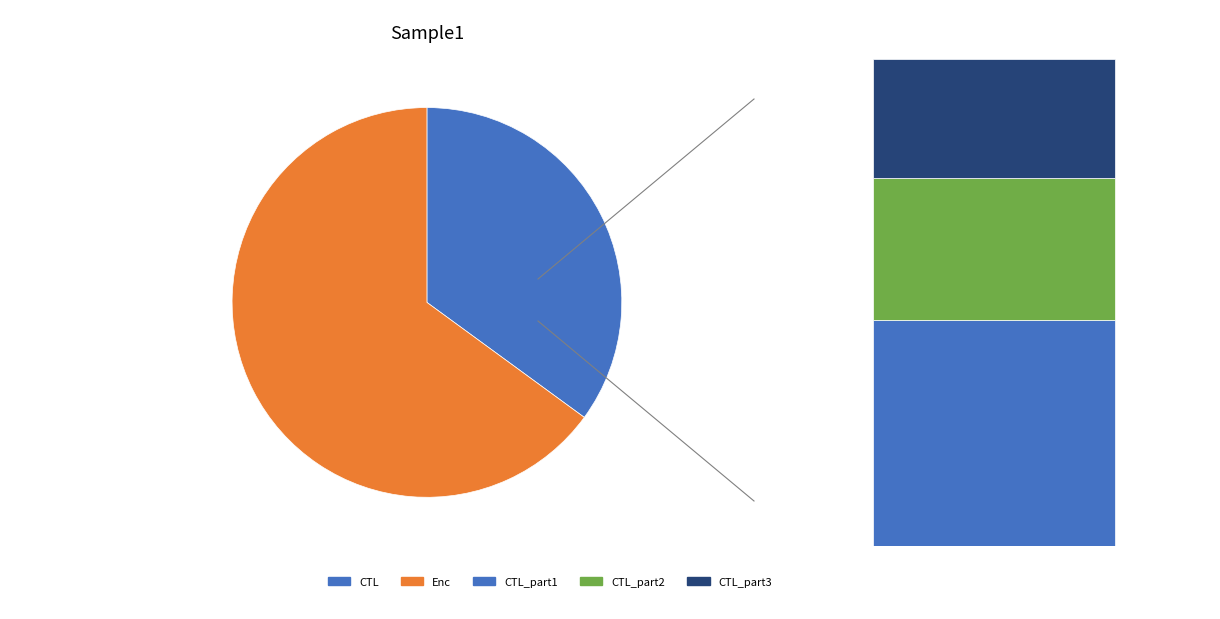

Count the number of slices in the pie.

2